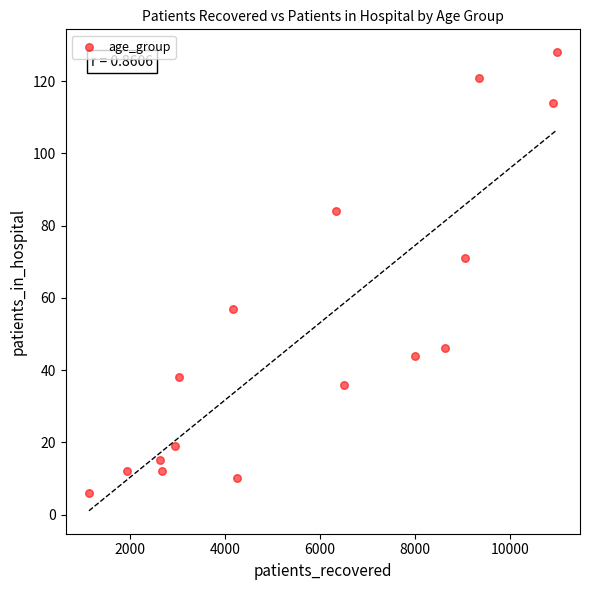

What is the range of X values (max minus min)?

9854